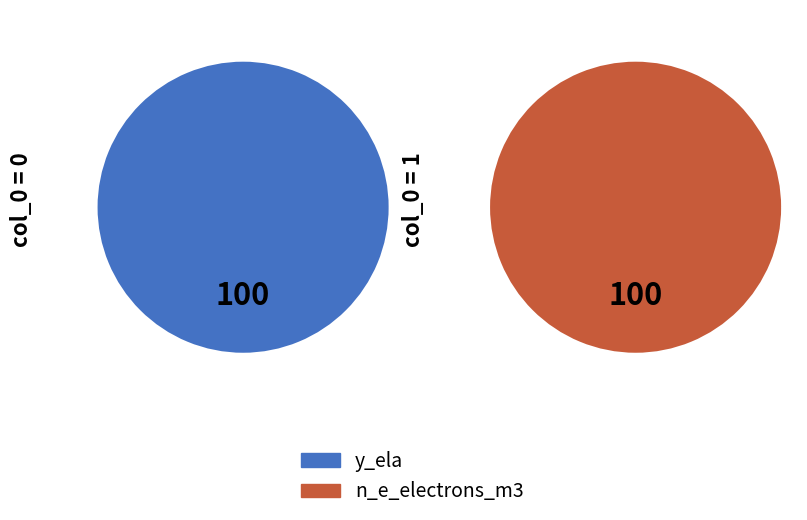

How many slices are in this pie chart?

2